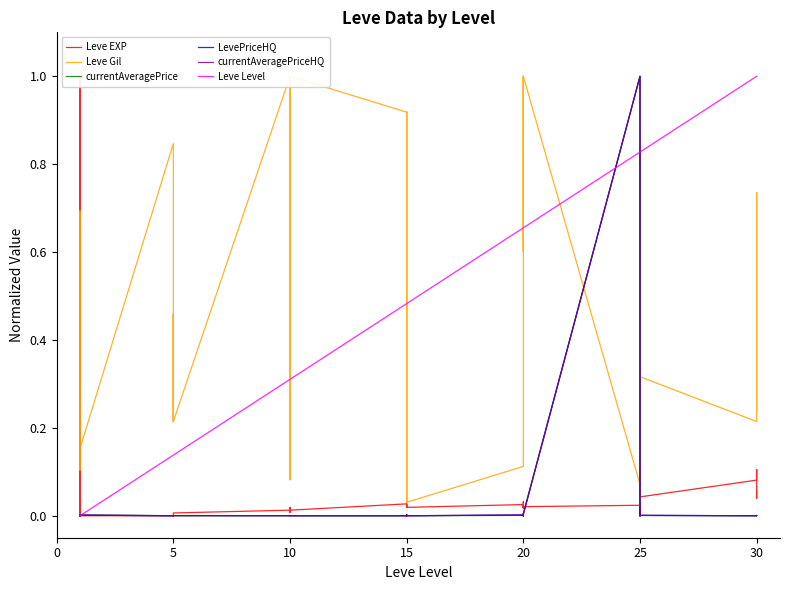

Reading left to right, list all the values displayed in this chart.

Leve EXP: 1.0	0.0	0.0	1.0	0.0	0.0	0.0	0.0	0.0	0.0	0.0	0.0	0.0	0.0	0.0	0.0	0.0	0.0	0.0	0.0	0.0	0.0	0.0	0.0	0.0	0.0	0.0	0.0	0.0	0.0	0.0	0.1	0.0	0.1	0.1	0.0	0.1	0.1	0.0	0.1
Leve Gil: 0.1	0.2	0.2	0.1	0.7	0.2	0.8	0.2	0.2	0.2	0.5	0.2	1.0	0.9	0.1	0.9	1.0	1.0	0.9	0.9	0.0	0.9	0.9	0.0	0.1	1.0	1.0	0.6	1.0	1.0	0.1	0.1	0.8	0.4	0.0	0.3	0.2	0.7	0.5	0.2
currentAveragePrice: 0.0	0.0	0.0	0.0	0.0	0.0	0.0	0.0	0.0	0.0	0.0	0.0	0.0	0.0	0.0	0.0	0.0	0.0	0.0	0.0	0.0	0.0	0.0	0.0	0.0	0.0	0.0	0.0	0.0	0.0	1.0	0.0	0.0	0.0	0.0	0.0	0.0	0.0	0.0	0.0
LevePriceHQ: 0.0	0.0	0.0	0.0	0.0	0.0	0.0	0.0	0.0	0.0	0.0	0.0	0.0	0.0	0.0	0.0	0.0	0.0	0.0	0.0	0.0	0.0	0.0	0.0	0.0	0.0	0.0	0.0	0.0	0.0	1.0	0.0	0.0	0.0	0.0	0.0	0.0	0.0	0.0	0.0
currentAveragePriceHQ: 0.0	0.0	0.0	0.0	0.0	0.0	0.0	0.0	0.0	0.0	0.0	0.0	0.0	0.0	0.0	0.0	0.0	0.0	0.0	0.0	0.0	0.0	0.0	0.0	0.0	0.0	0.0	0.0	0.0	0.0	1.0	0.0	0.0	0.0	0.0	0.0	0.0	0.0	0.0	0.0
Leve Level: 0.0	0.0	0.0	0.0	0.0	0.0	0.1	0.1	0.1	0.1	0.1	0.1	0.3	0.3	0.3	0.3	0.3	0.3	0.5	0.5	0.5	0.5	0.5	0.5	0.7	0.7	0.7	0.7	0.7	0.7	0.8	0.8	0.8	0.8	0.8	0.8	1.0	1.0	1.0	1.0